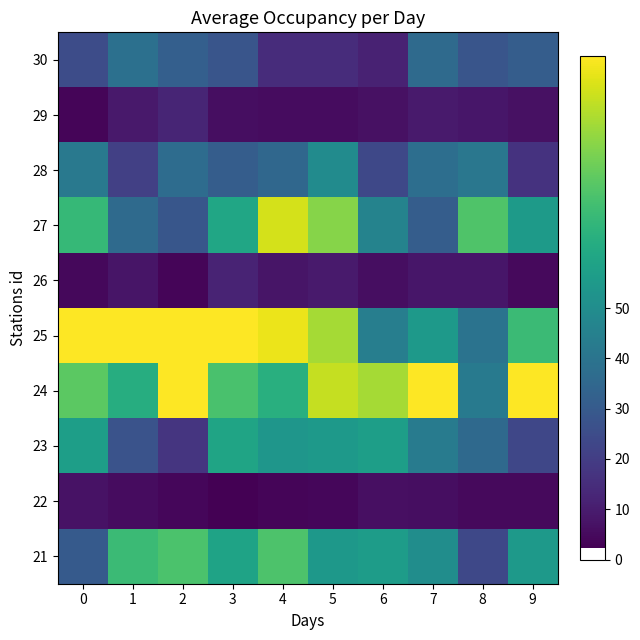

Which series changed the most between 1 and 6?

25